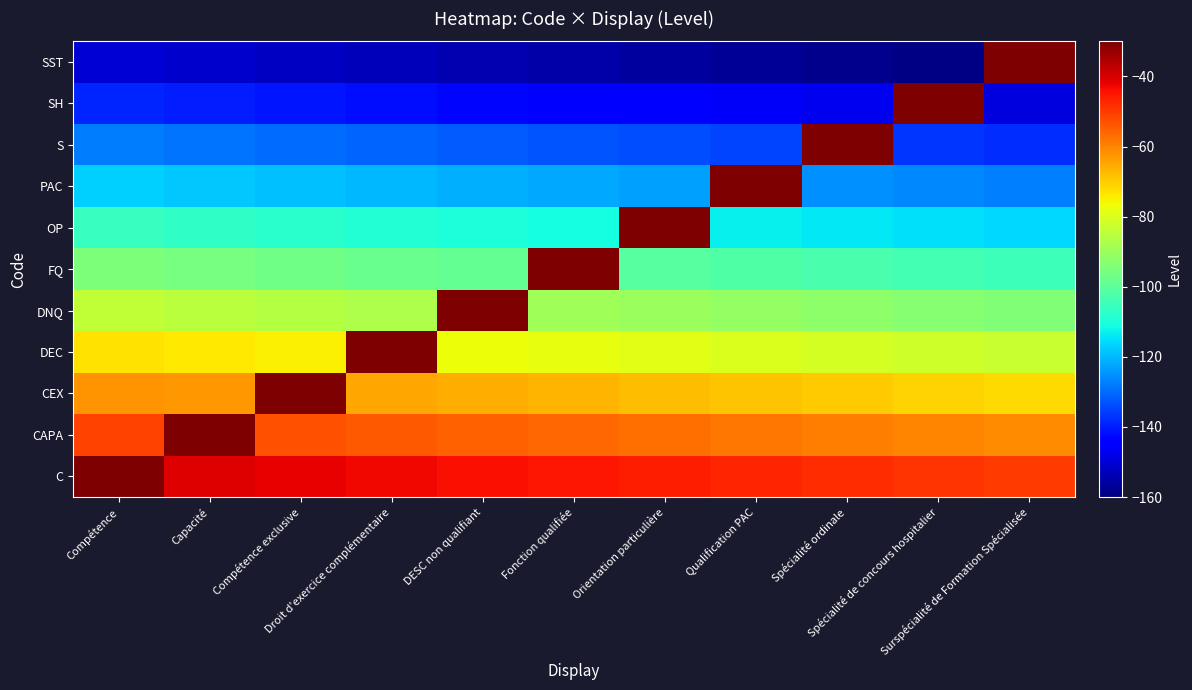

Between Capacité and Spécialité ordinale, which series saw the biggest shift?

S